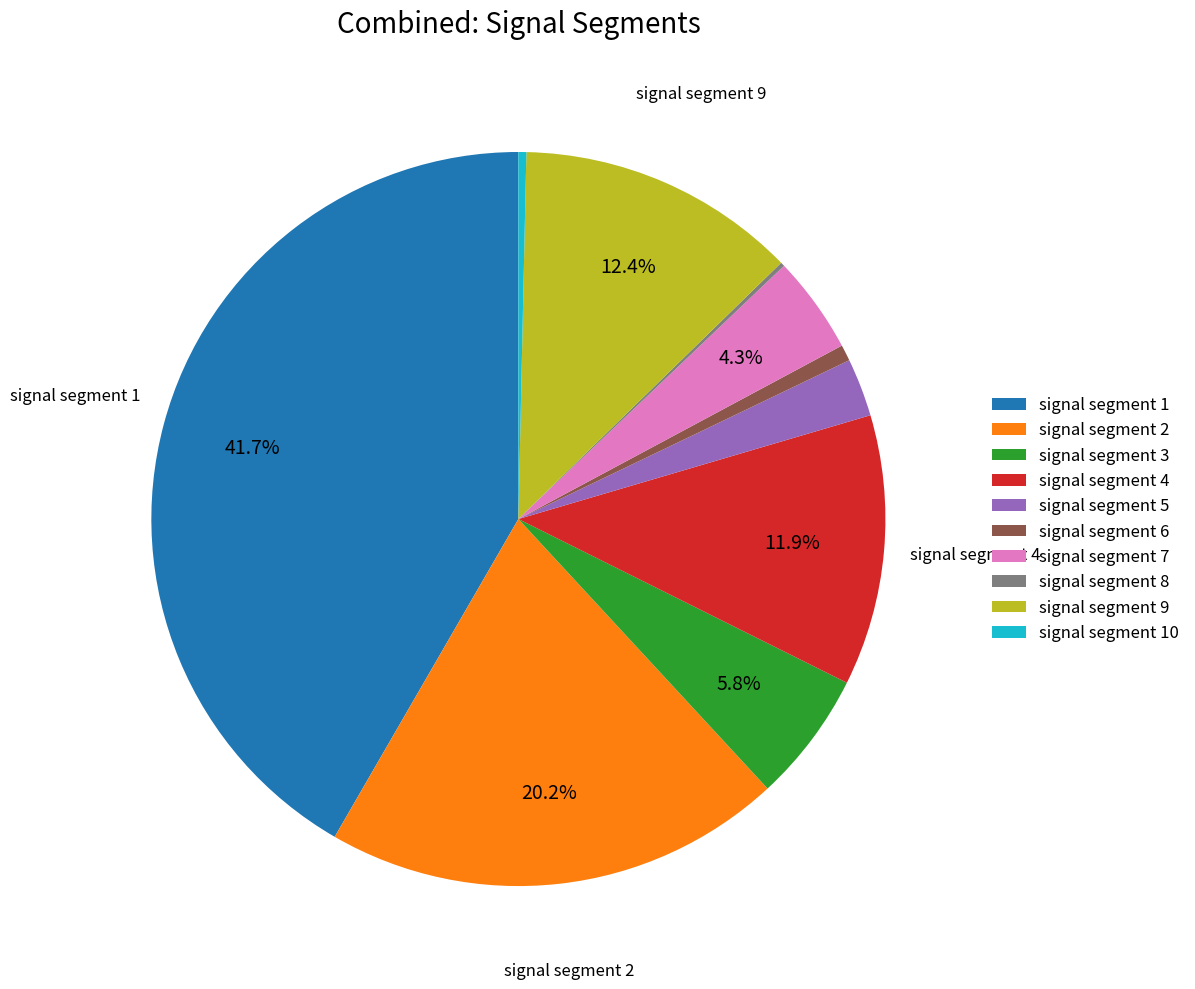

Is it true that signal segment 9 is 1% of the pie?

False